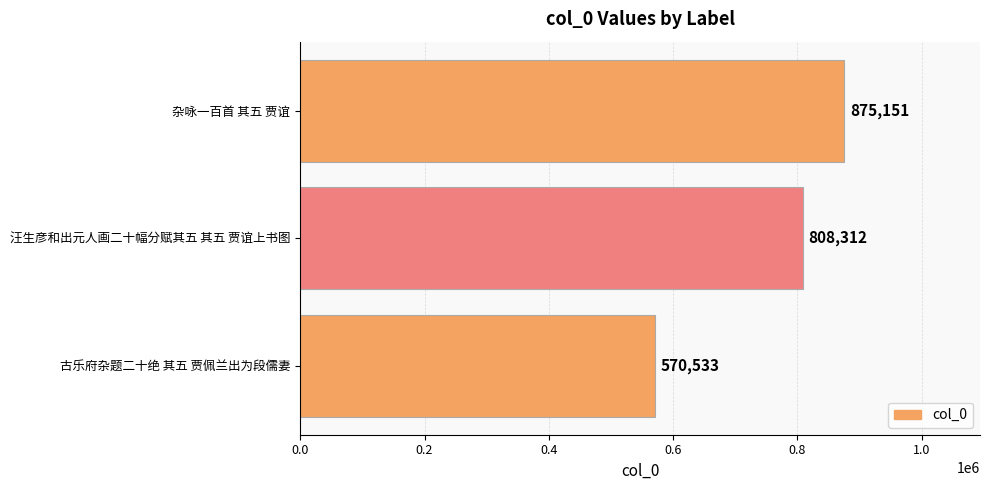

Reading bottom to top, transcribe all the data shown in this chart.

570533	808312	875151